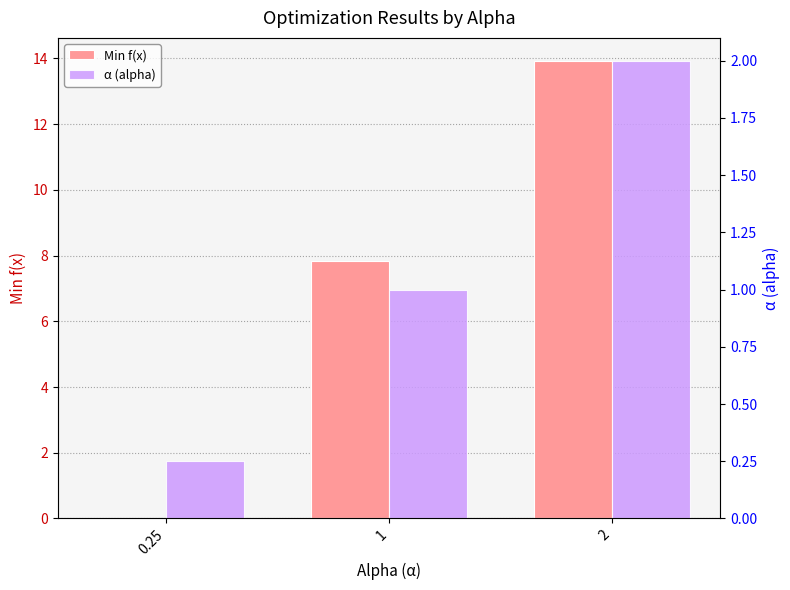

Reading right to left, transcribe all the data shown in this chart.

Min f(x): 2=13.9	1=7.8	0.25=0.0
α (alpha): 2=2.0	1=1.0	0.25=0.2